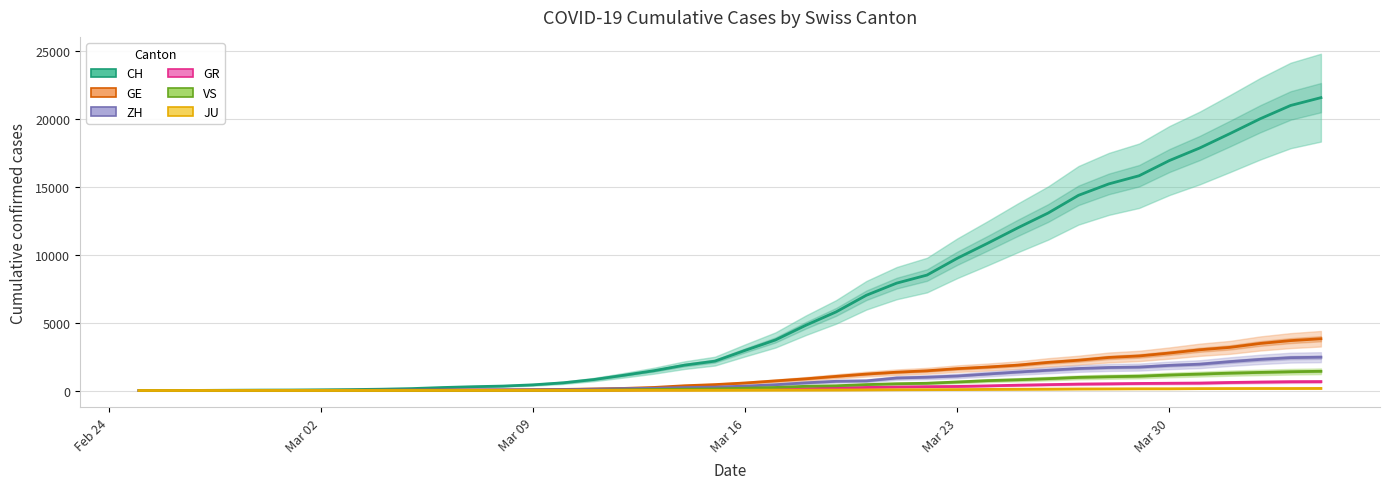

True or false: JU and GR intersect in this chart.

False